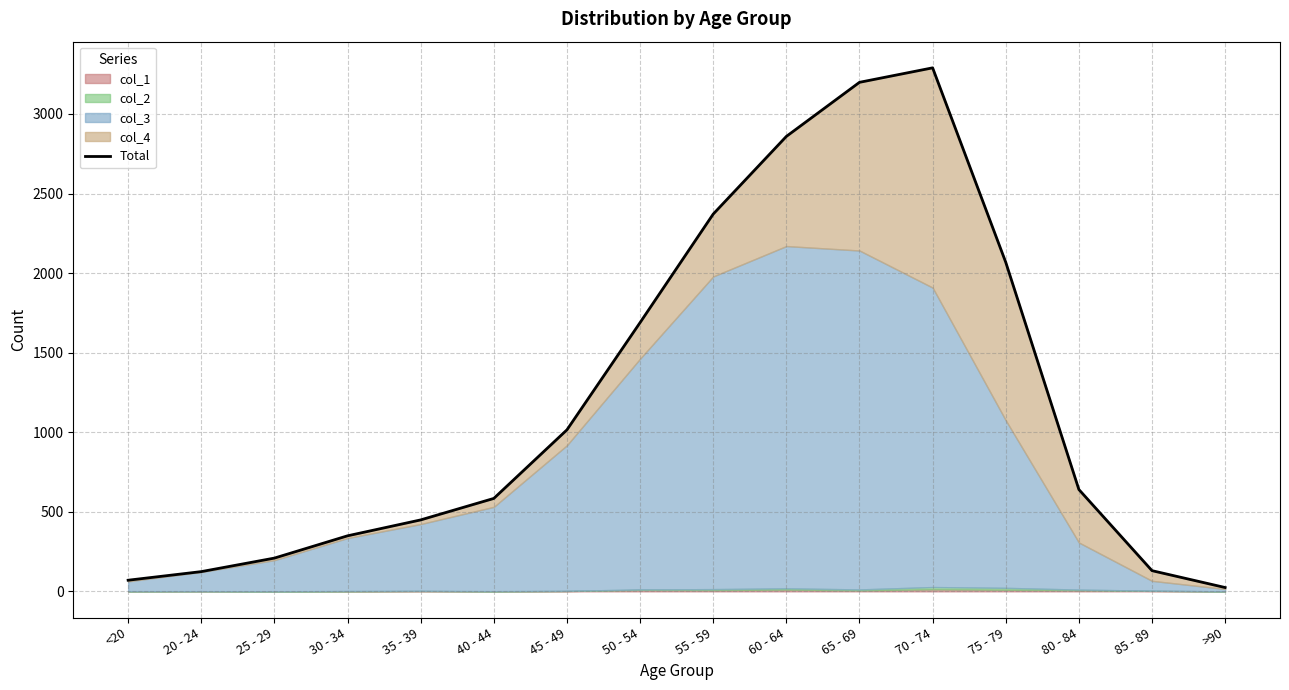

Is it true that the value at 50 - 54 is 2841?

False